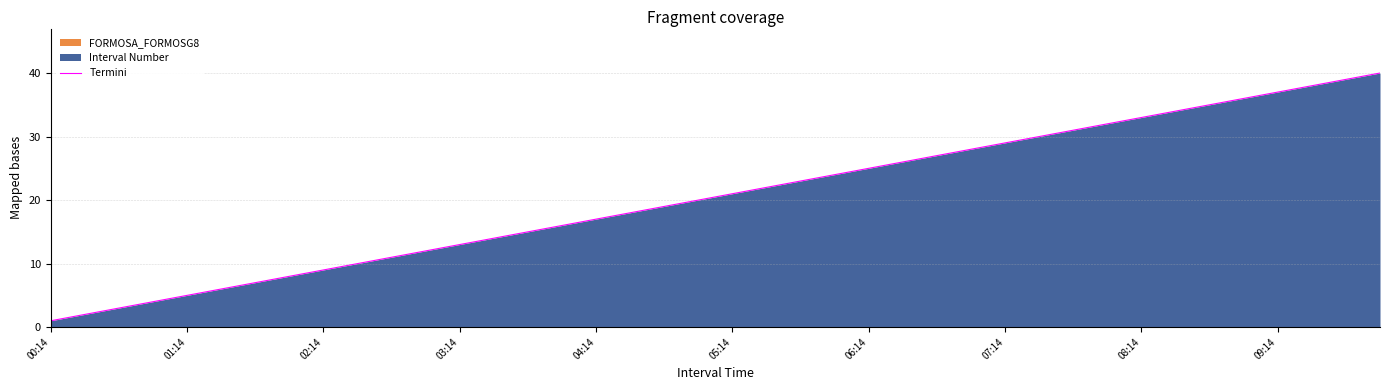

Does the chart display data point markers on the line(s)?

No